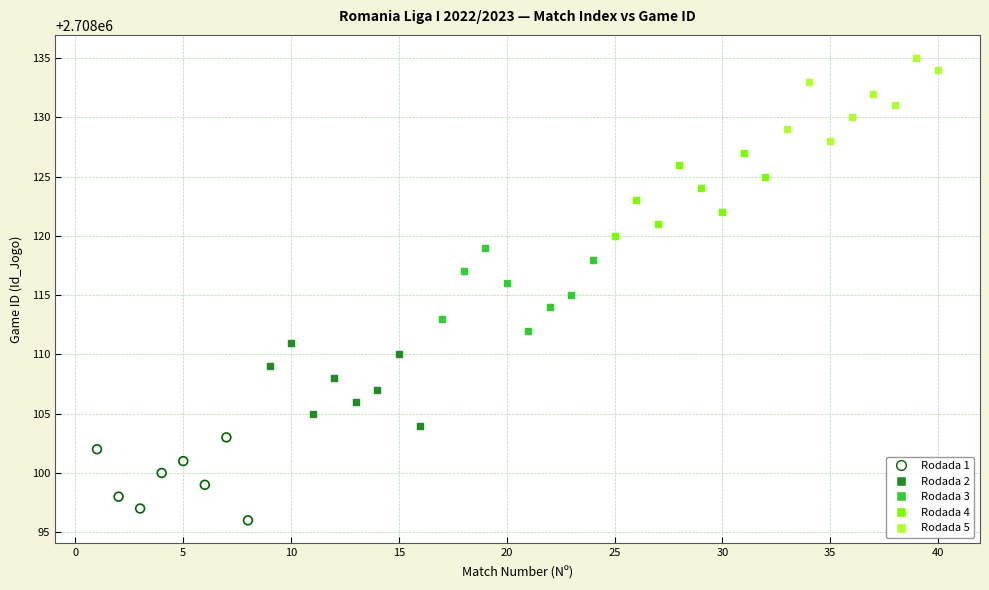

Which series reaches the minimum Y coordinate?

Rodada 1